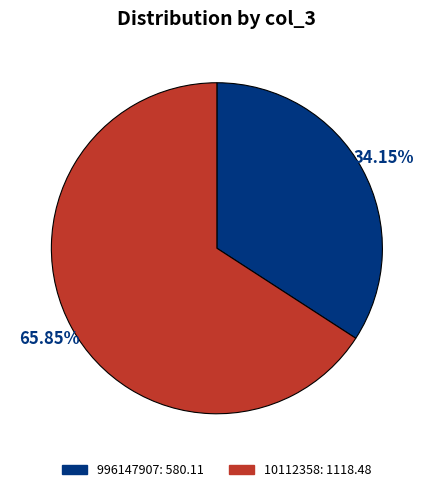

What percentage is the 996147907 slice, to the nearest percent?

34%